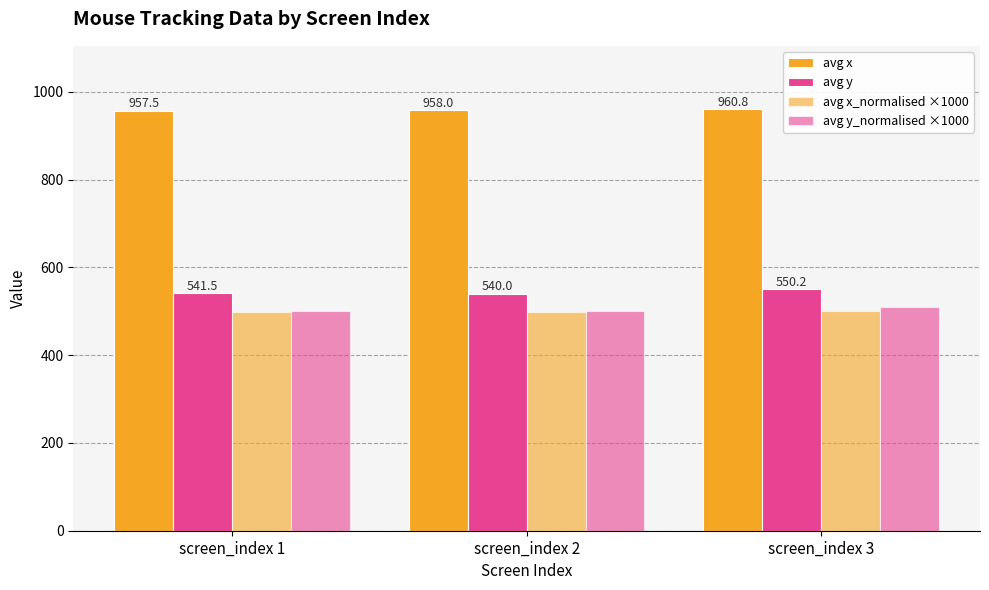

How many values in the avg x series are below 958?

1